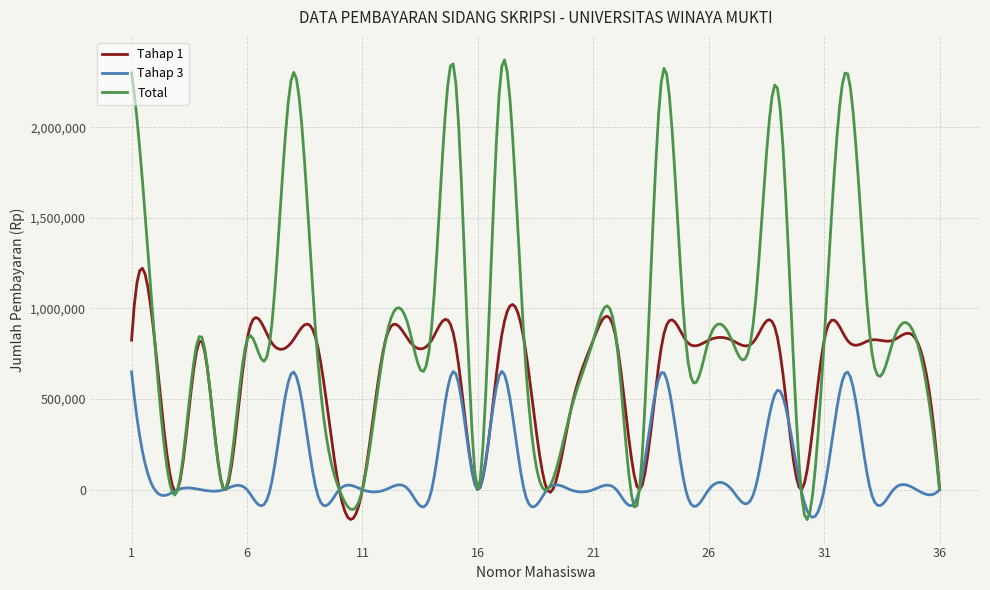

List the series in order of their peak value, lowest first.

Tahap 3, Tahap 1, Total